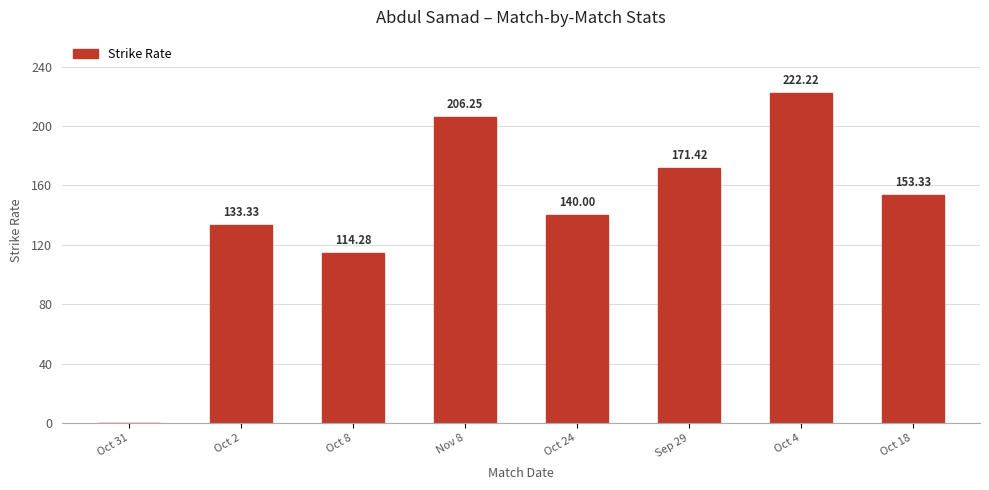

The value at Sep 29 is 171.4. True or false?

True